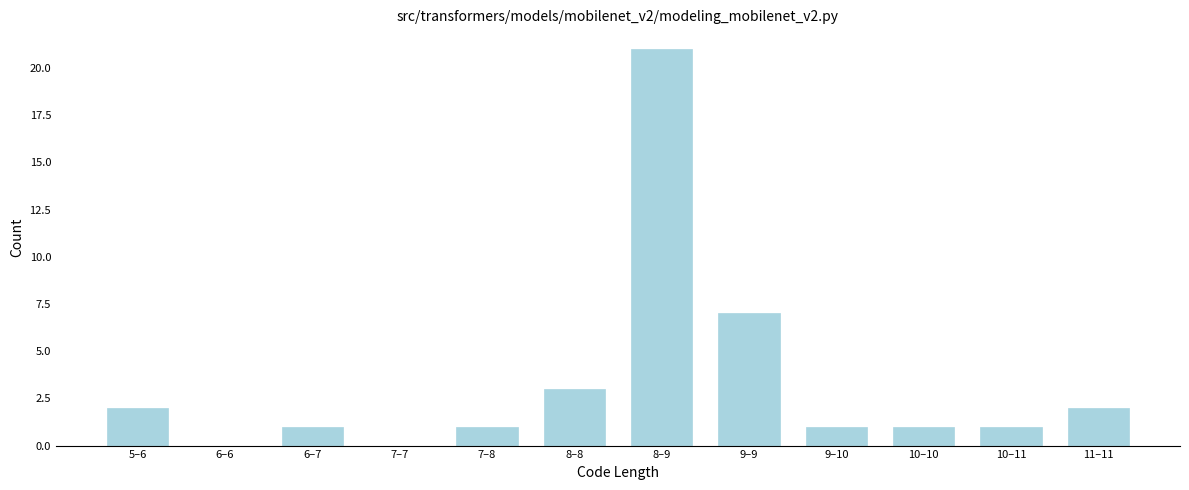

Reading left to right, extract all data points from this chart.

5–6=2	6–6=0	6–7=1	7–7=0	7–8=1	8–8=3	8–9=21	9–9=7	9–10=1	10–10=1	10–11=1	11–11=2